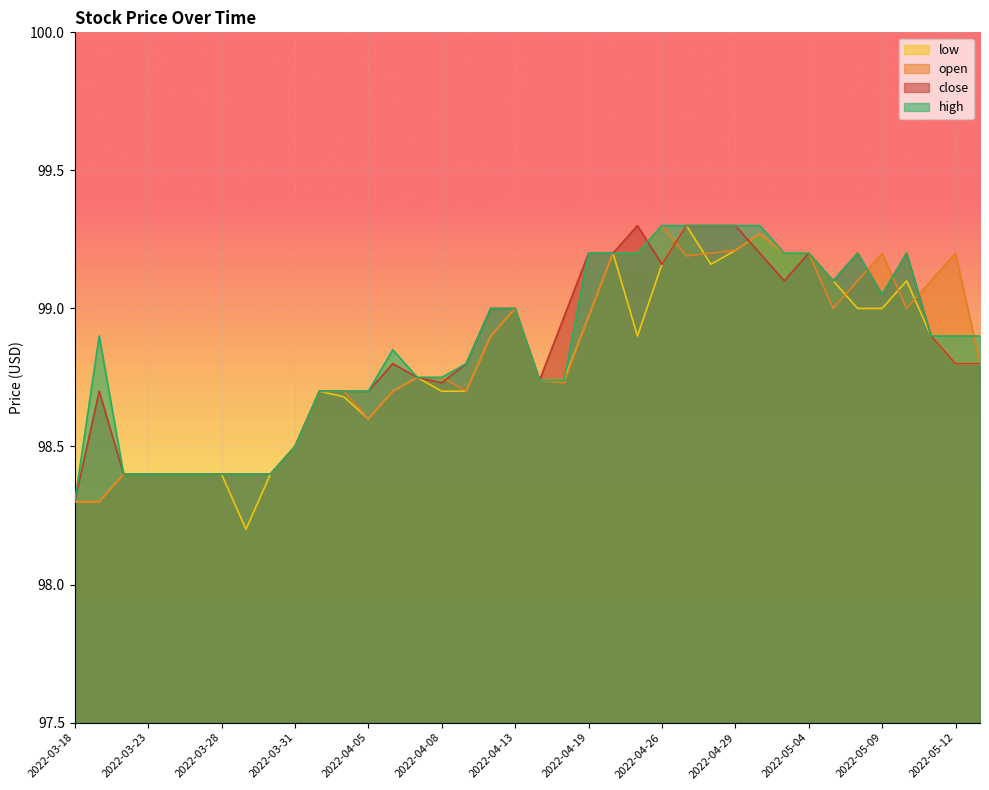

Rank the series by their maximum value, from lowest to highest.

close, open, high, low